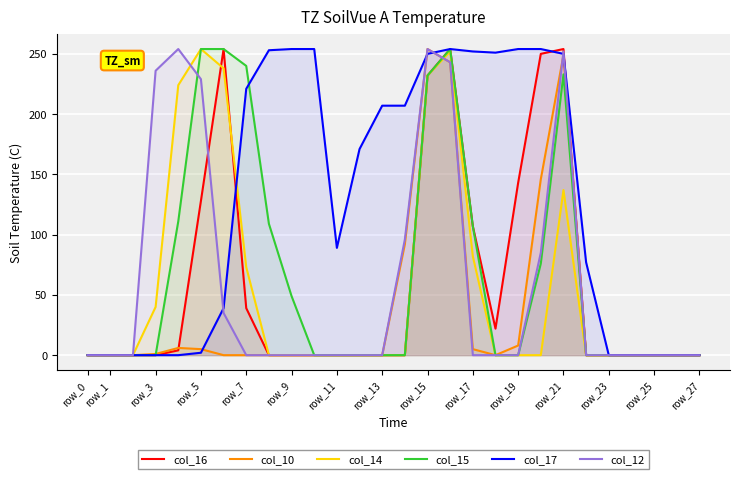

Which series ends up on top after the final intersection of col_10 and col_16?

col_16